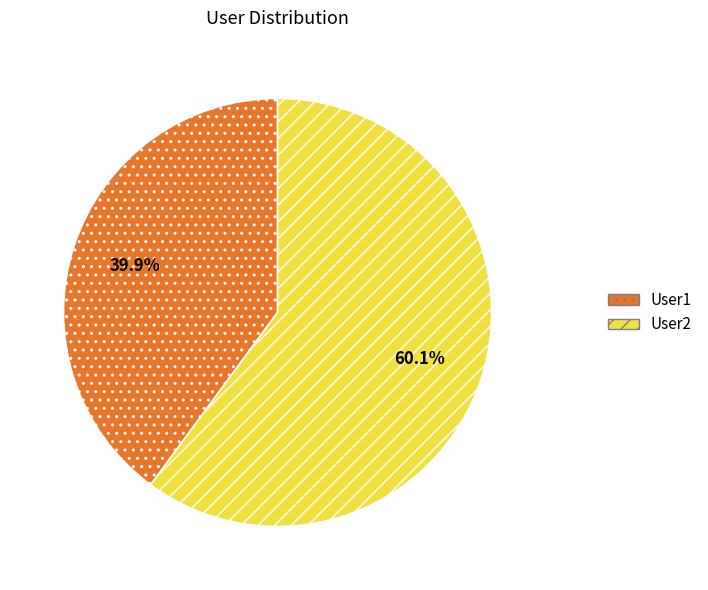

Rank the categories by value from highest to lowest.

User2, User1